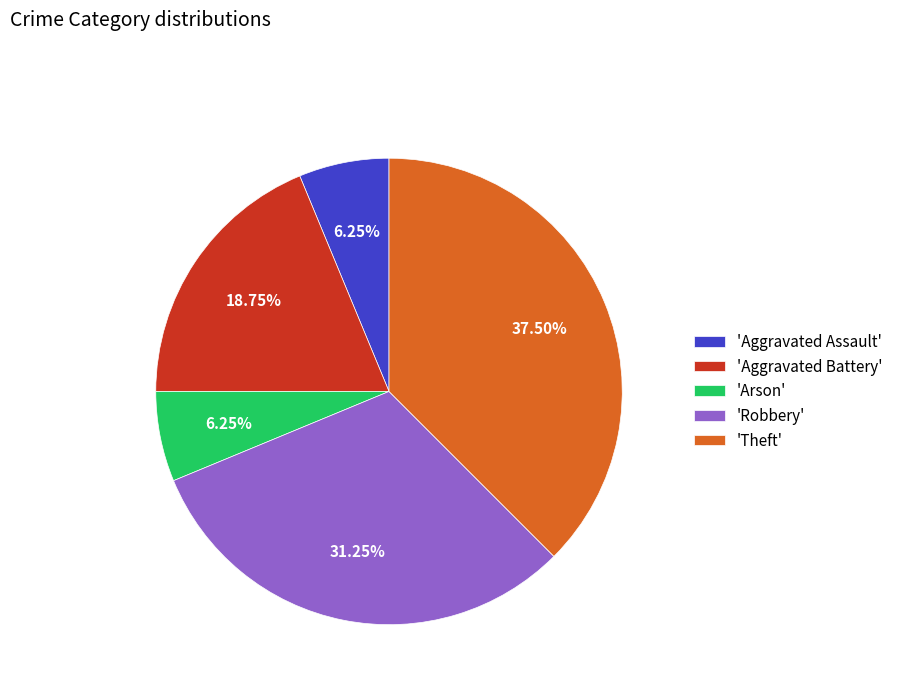

Combined, do 'Theft' and 'Robbery' account for over 50%?

Yes